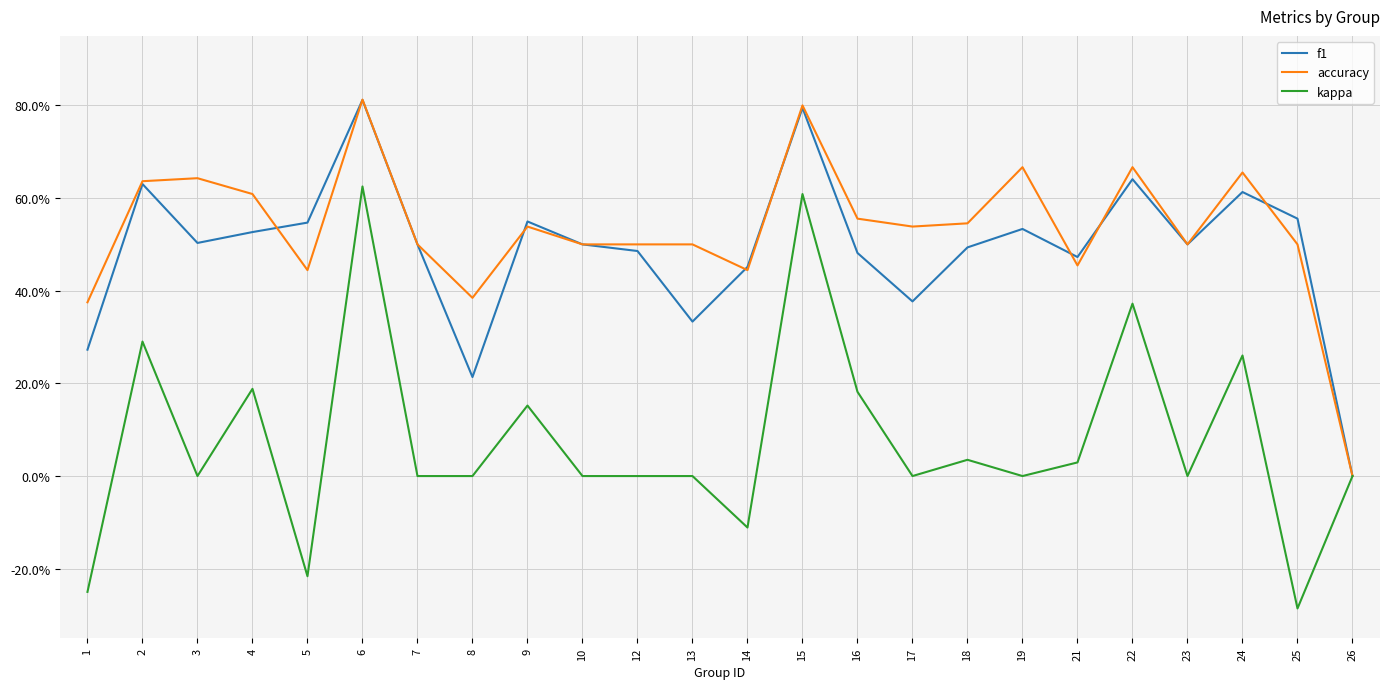

Is this an area chart (filled region under the line)?

No